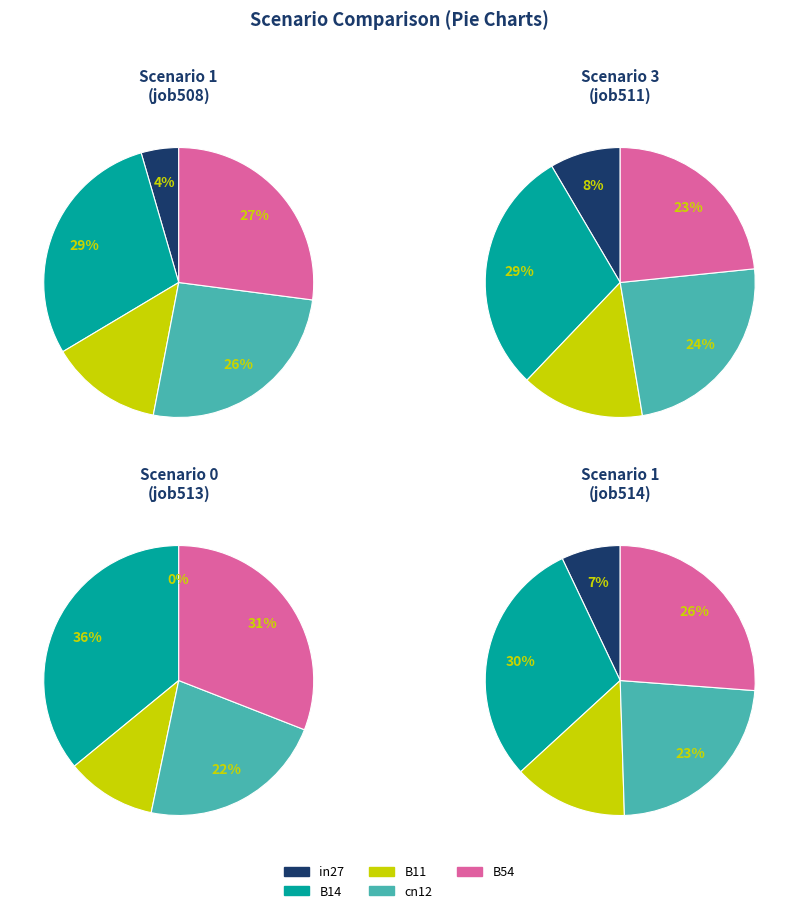

Does any single category account for the majority?

No